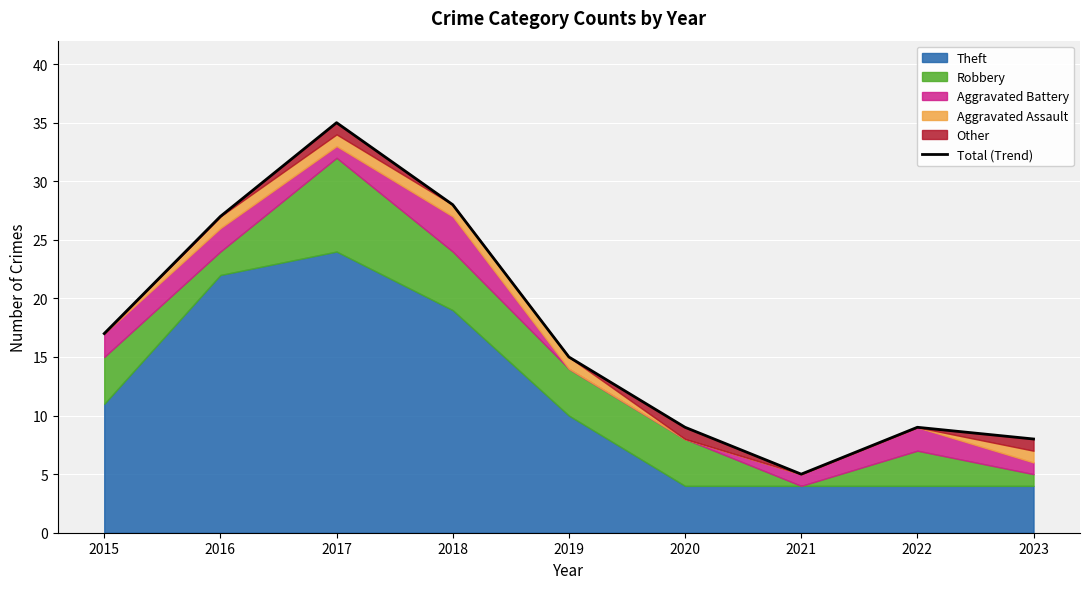

At which label is the value closest to 20?

2015